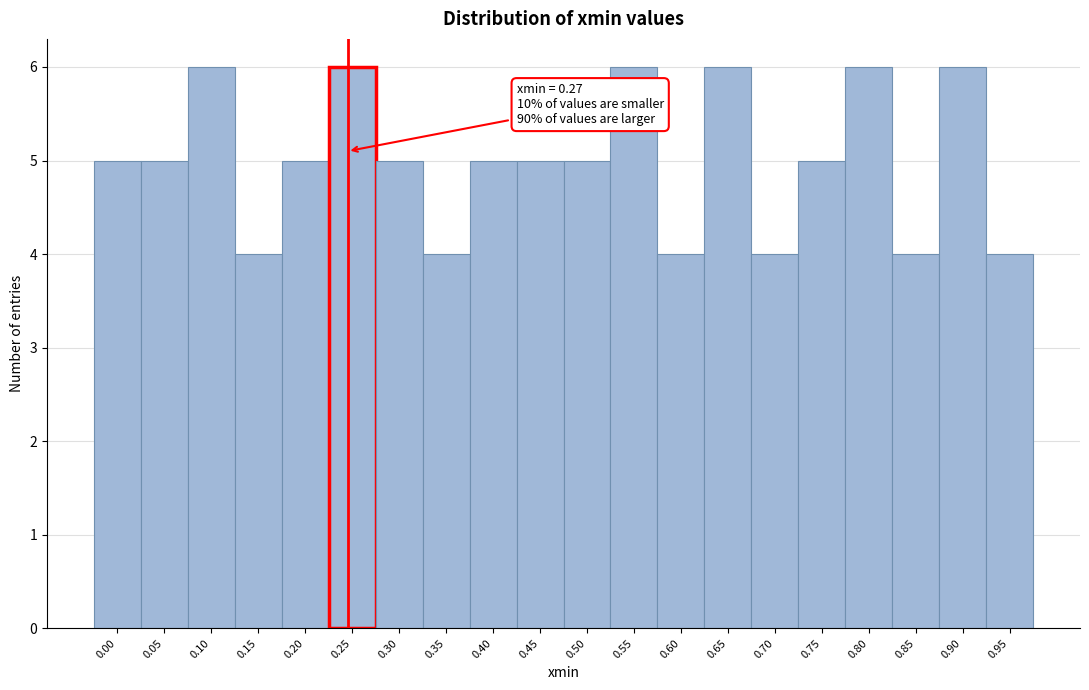

Reading left to right, transcribe all the data shown in this chart.

5	5	6	4	5	6	5	4	5	5	5	6	4	6	4	5	6	4	6	4